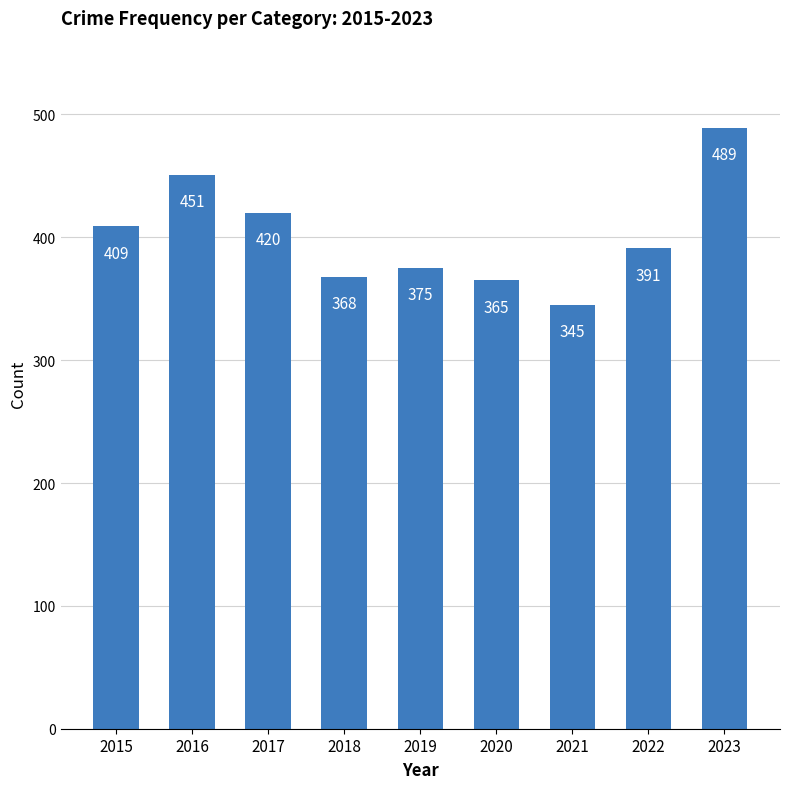

What is the value of the 3rd bar from the left?

420